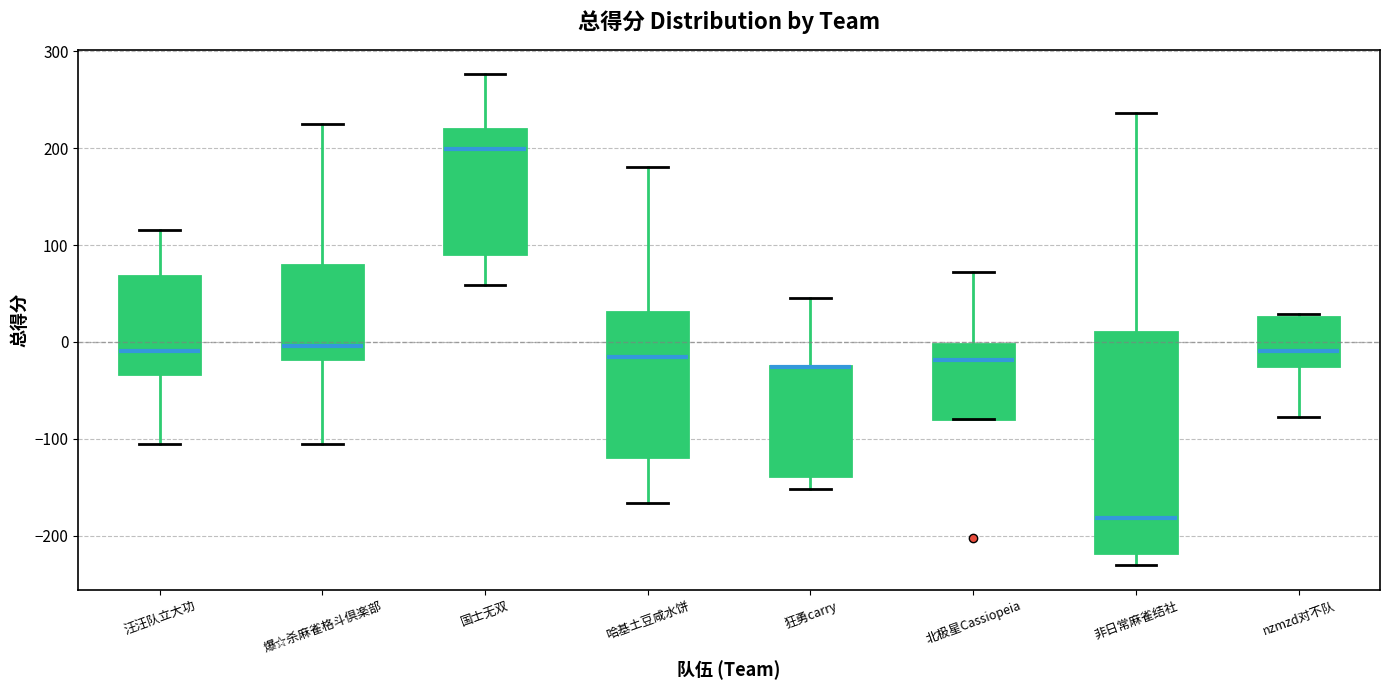

Reading left to right, read every box against the y-axis: the position of its median line, the range the box covers, and the ends of its whiskers. The values are not printed on the chart, so give them approximately, as read against the axis.

汪汪队立大功: median -10, box -30 to 70, whiskers -110 to 120
爆☆杀麻雀格斗倶楽部: median 0, box -20 to 80, whiskers -110 to 230
国士无双: median 200, box 90 to 220, whiskers 60 to 280
哈基土豆咸水饼: median -20, box -120 to 30, whiskers -170 to 180
狂勇carry: median -30 (drawn on the box's upper edge), box -140 to -30, whiskers -150 to 50
北极星Cassiopeia: median -20, box -80 to 0, whiskers -80 to 70
非日常麻雀结社: median -180, box -220 to 10, whiskers -230 to 240
nzmzd对不队: median -10, box -20 to 30, whiskers -80 to 30 (just above the box's upper edge)